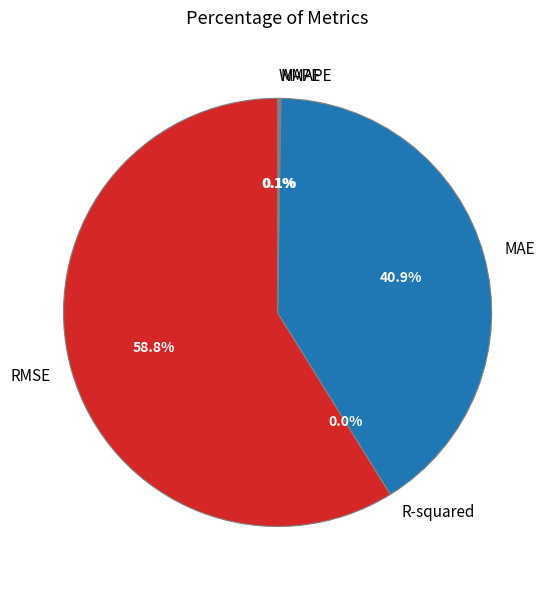

Which category has the biggest portion of the pie?

RMSE